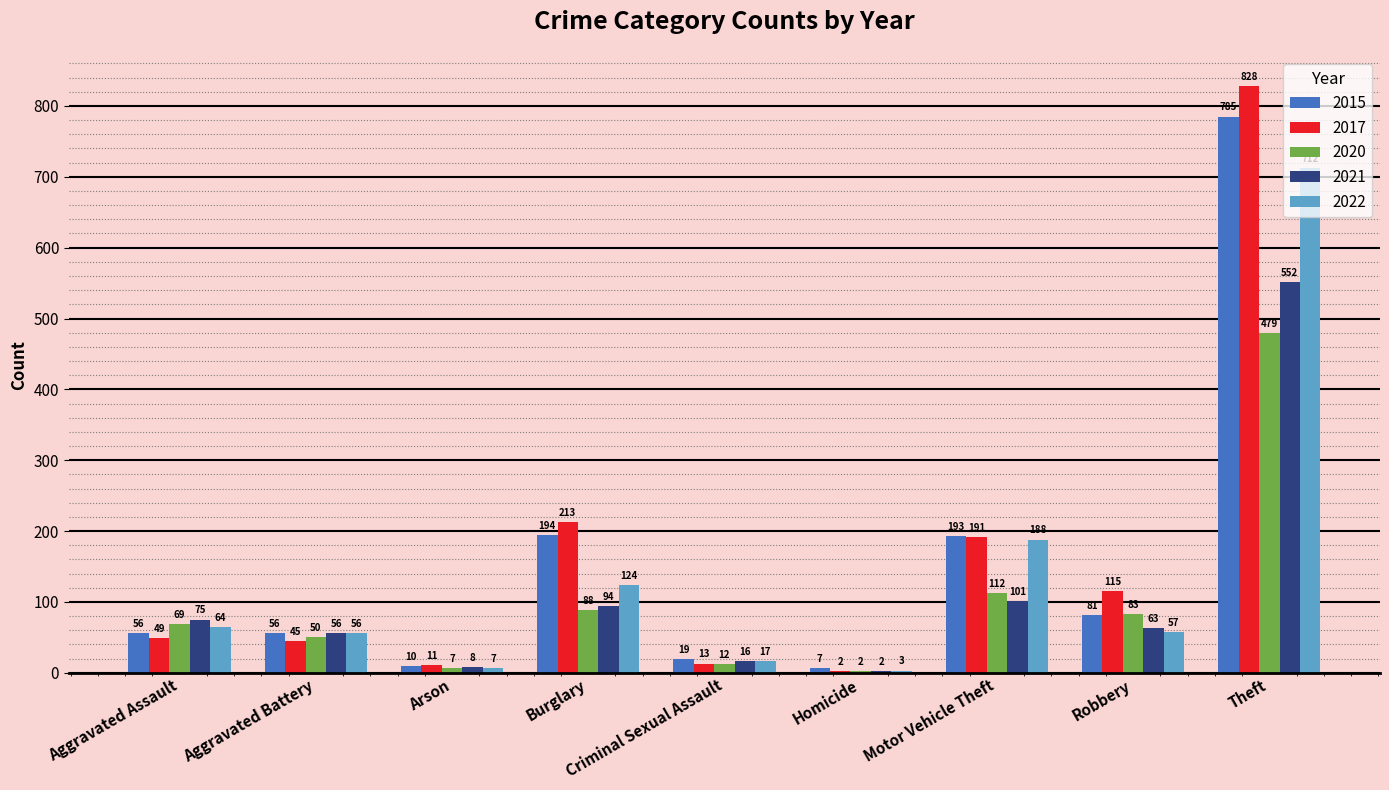

Reading left to right, what are all the values shown in this chart?

2015: Aggravated Assault=56	Aggravated Battery=56	Arson=10	Burglary=194	Criminal Sexual Assault=19	Homicide=7	Motor Vehicle Theft=193	Robbery=81	Theft=785
2017: Aggravated Assault=49	Aggravated Battery=45	Arson=11	Burglary=213	Criminal Sexual Assault=13	Homicide=2	Motor Vehicle Theft=191	Robbery=115	Theft=828
2020: Aggravated Assault=69	Aggravated Battery=50	Arson=7	Burglary=88	Criminal Sexual Assault=12	Homicide=2	Motor Vehicle Theft=112	Robbery=83	Theft=479
2021: Aggravated Assault=75	Aggravated Battery=56	Arson=8	Burglary=94	Criminal Sexual Assault=16	Homicide=2	Motor Vehicle Theft=101	Robbery=63	Theft=552
2022: Aggravated Assault=64	Aggravated Battery=56	Arson=7	Burglary=124	Criminal Sexual Assault=17	Homicide=3	Motor Vehicle Theft=188	Robbery=57	Theft=712